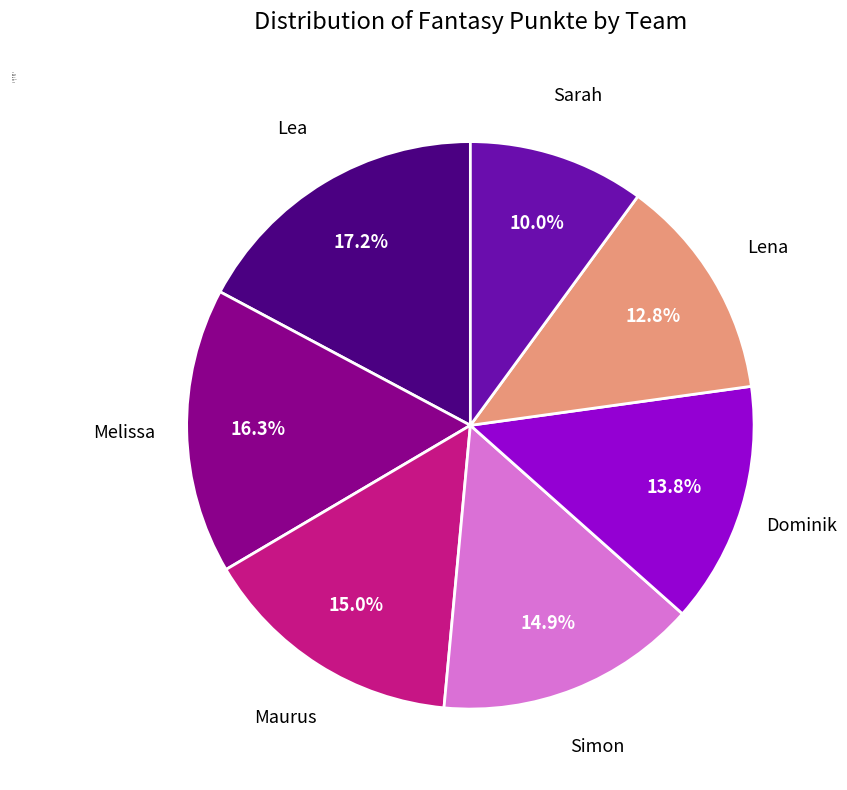

Does any single category account for the majority?

No